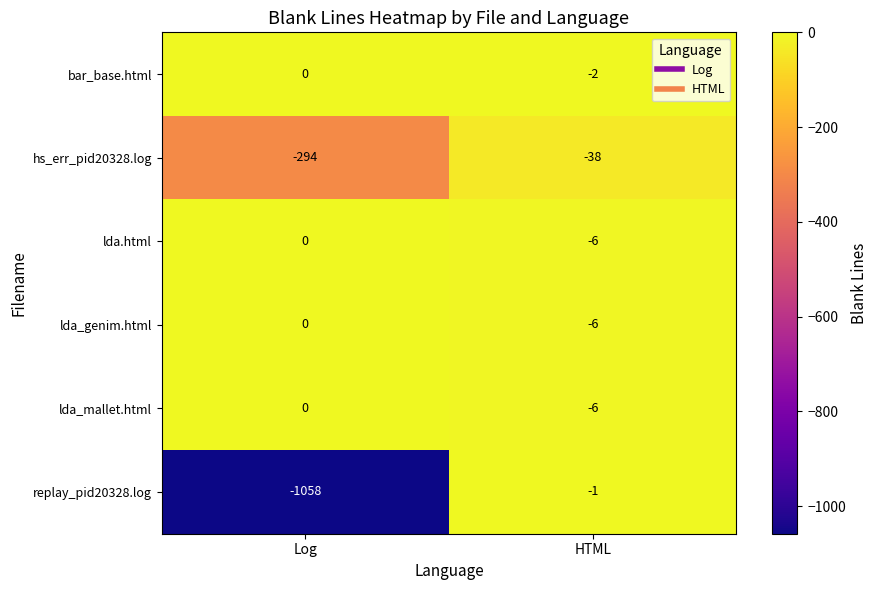

Which series has the largest range (max minus min)?

replay_pid20328.log